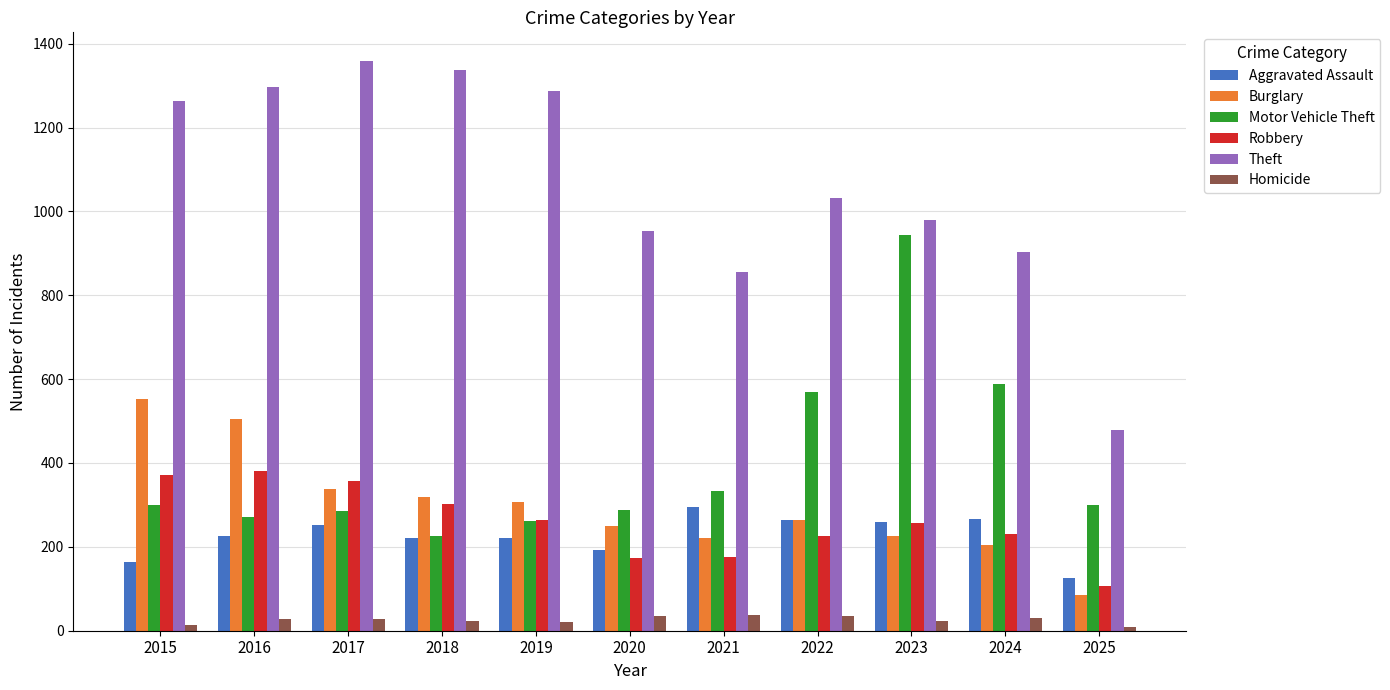

Rank the series by their maximum value, from highest to lowest.

Theft, Motor Vehicle Theft, Burglary, Robbery, Aggravated Assault, Homicide